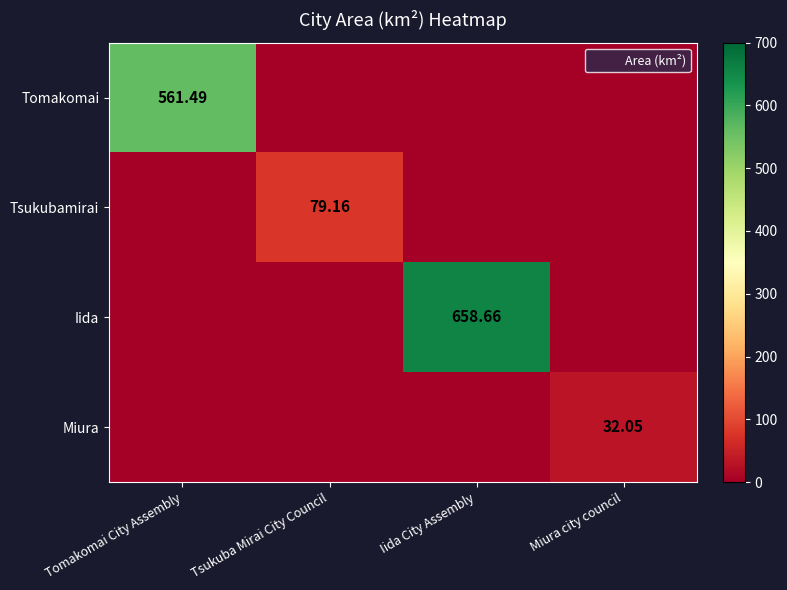

Which series has the largest range (max minus min)?

Iida